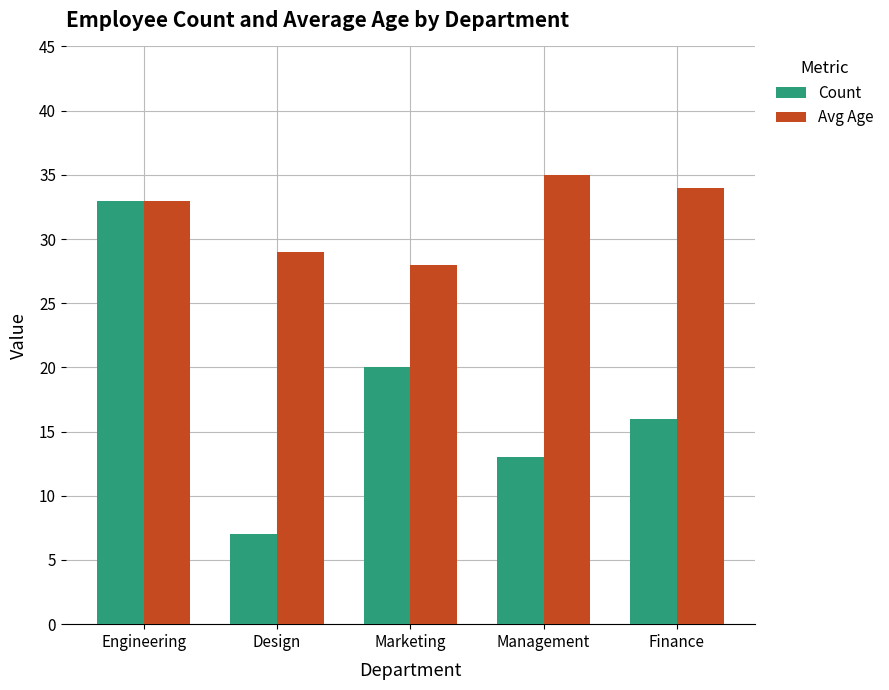

Is it true that Count equals 11 at Marketing?

False